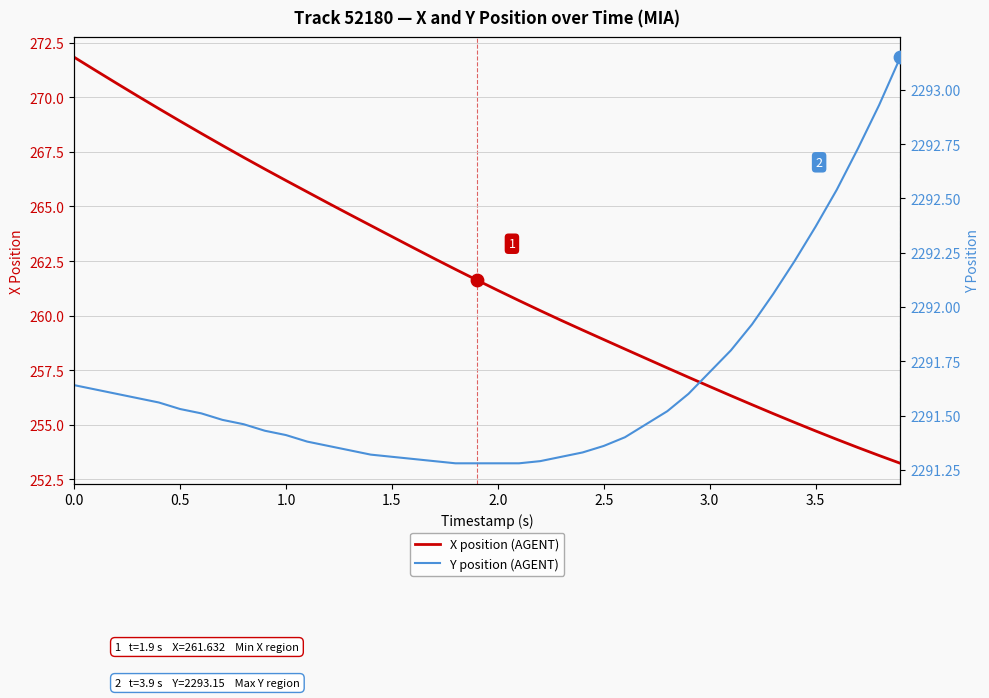

Which series has the widest spread of Y values?

X position (AGENT)